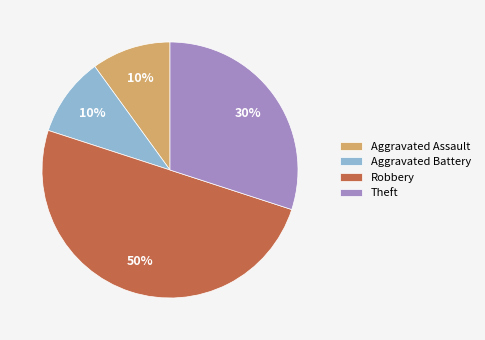

True or false: Aggravated Battery accounts for 1% of the total.

False